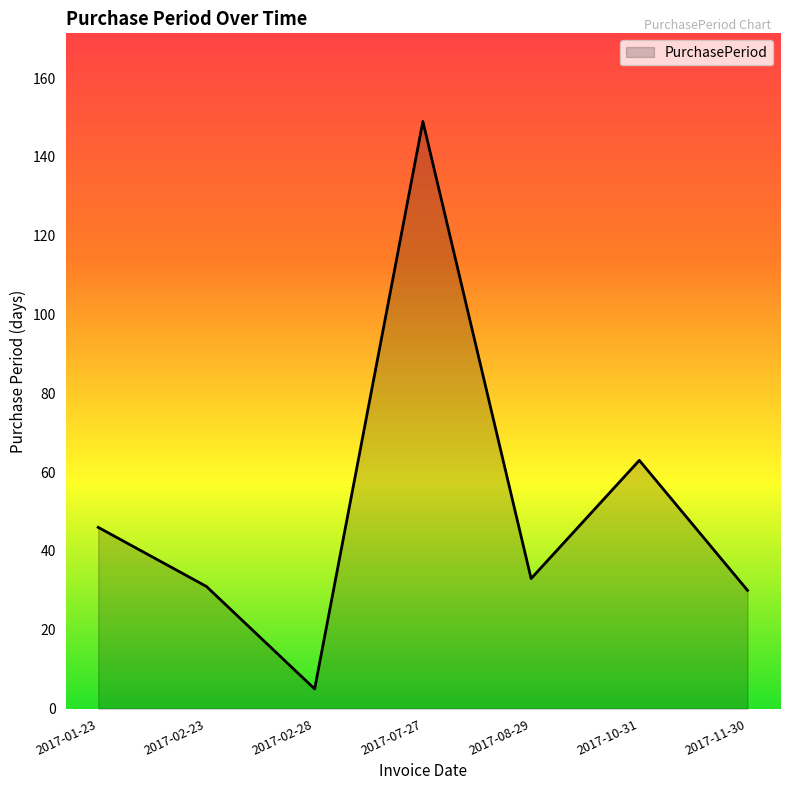

Between 2017-02-28 and 2017-11-30, which is larger?

2017-11-30